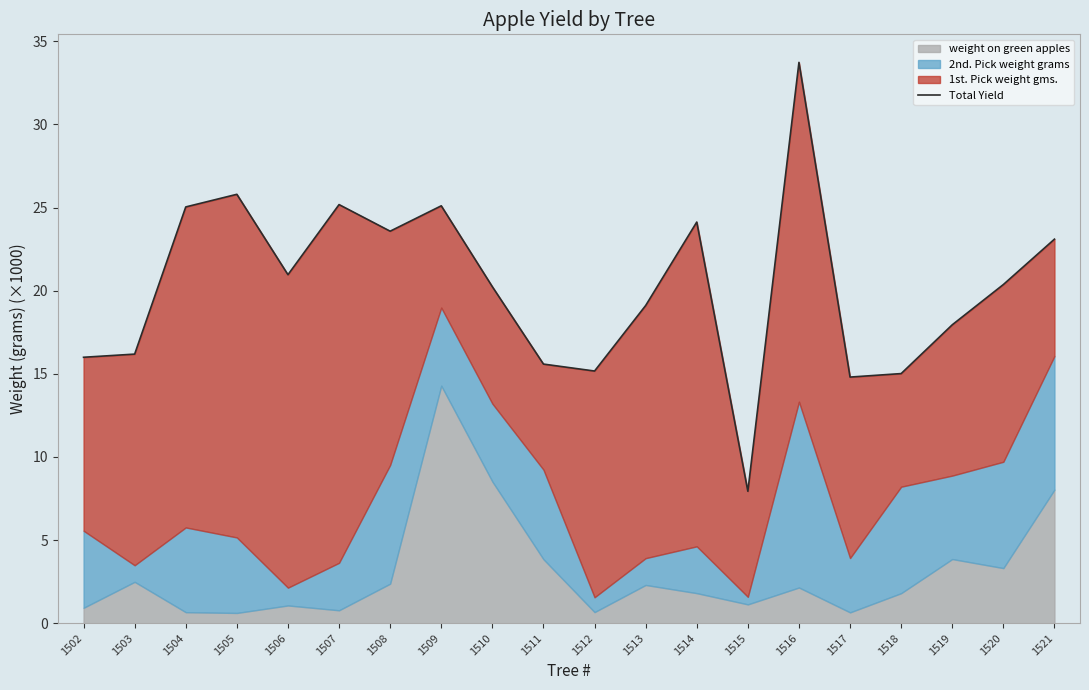

The chart shows a value of 33.7 at 1516. True or false?

True